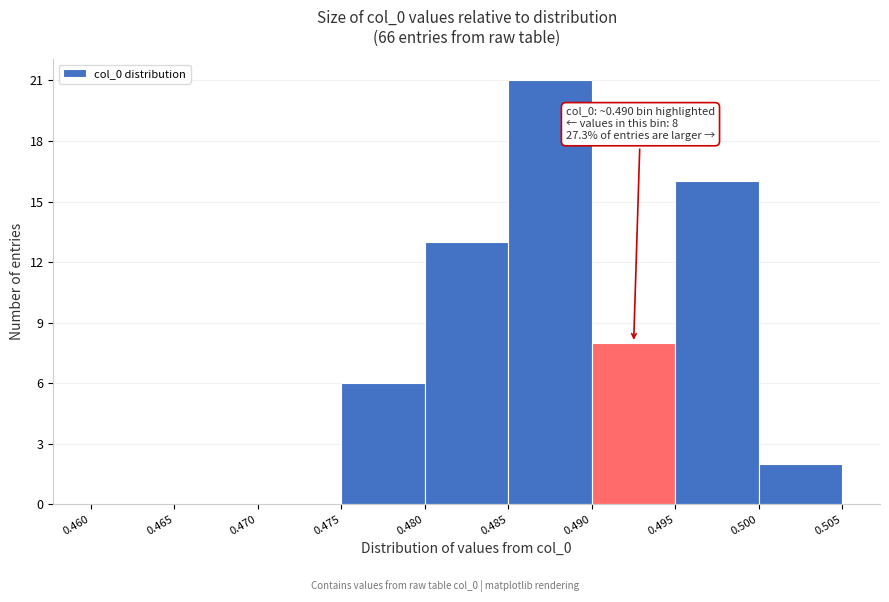

Which range on the x-axis has the tallest bar?

0.485 to 0.490